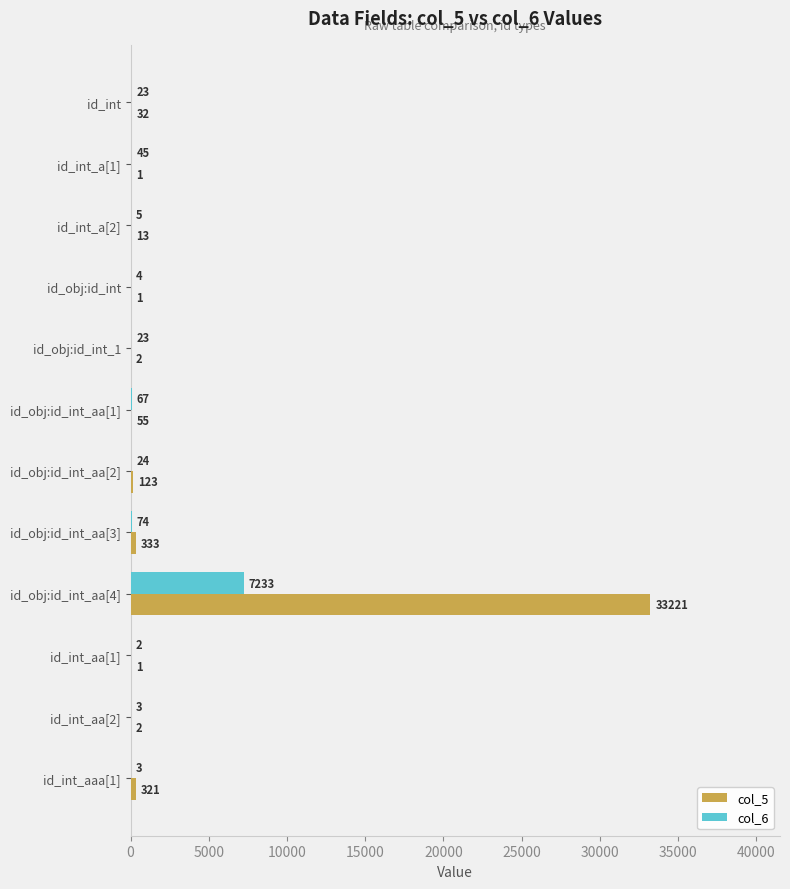

What is the total value across all series at id_obj:id_int_aa[4]?

40454